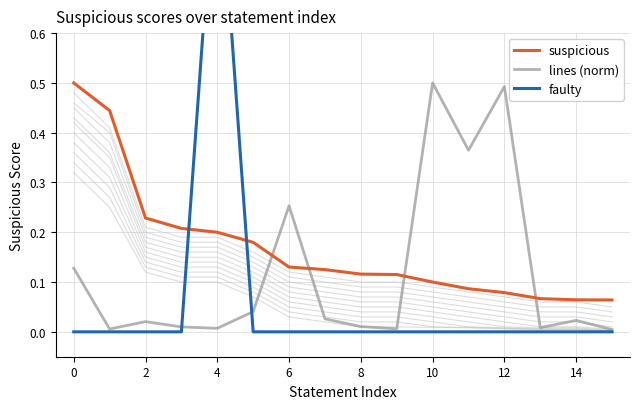

What is the greatest value displayed?

1.0